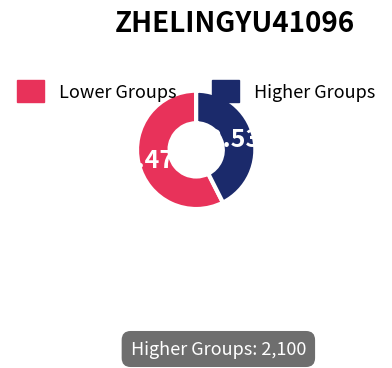

Is Higher Groups the majority of the pie?

No